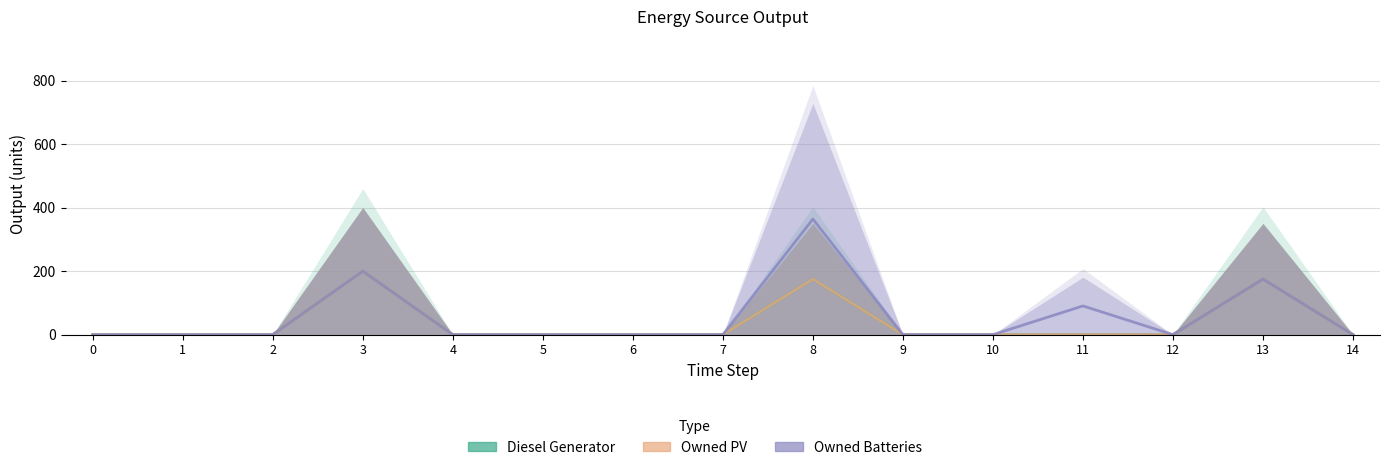

Does the chart display data point markers on the line(s)?

No